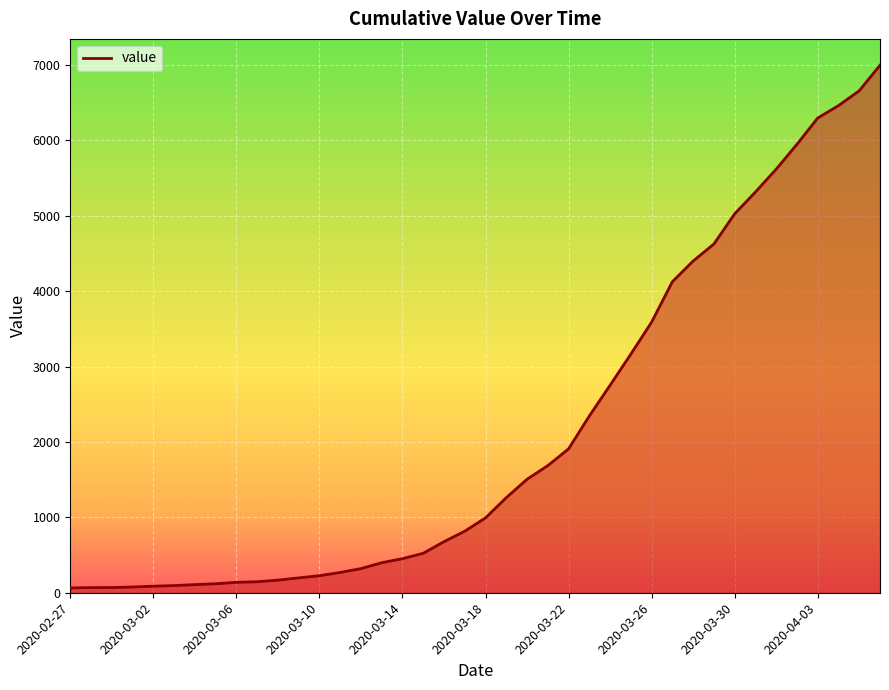

What is the difference between the maximum and minimum values?

6931